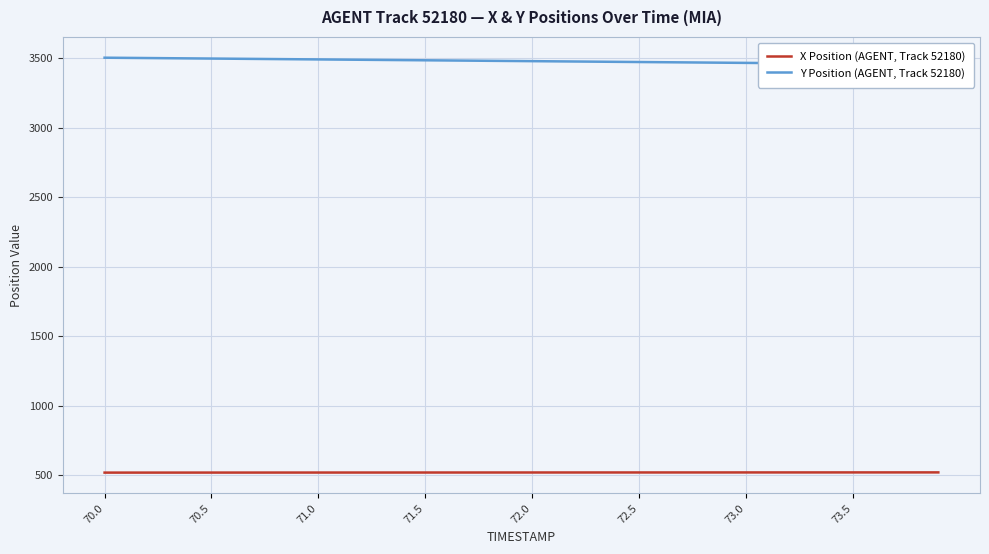

What is the lowest value of the X Position (AGENT, Track 52180) series?

519.9